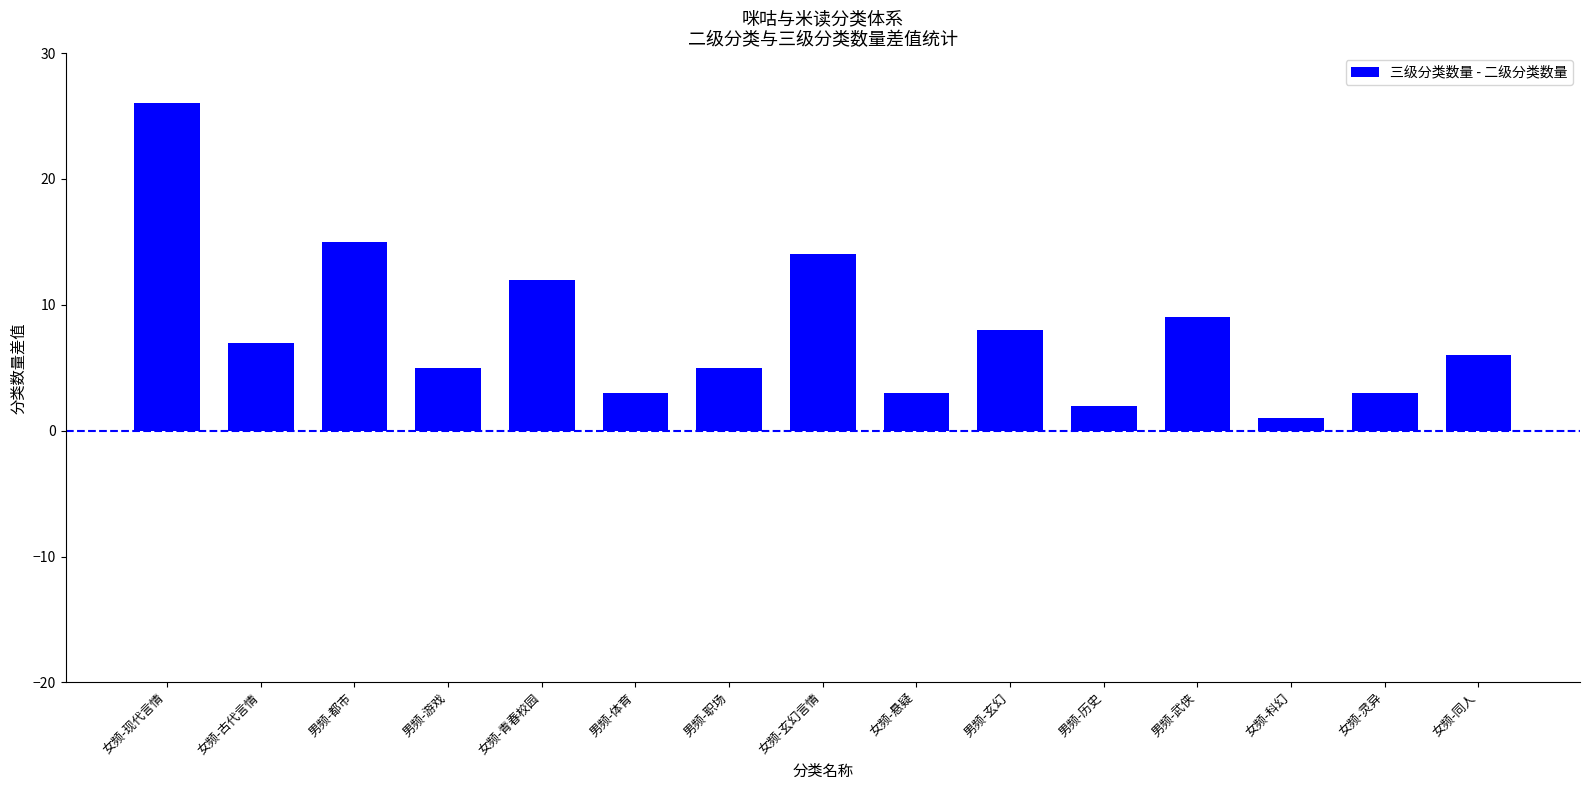

What is the value of the 13th bar from the left?

1